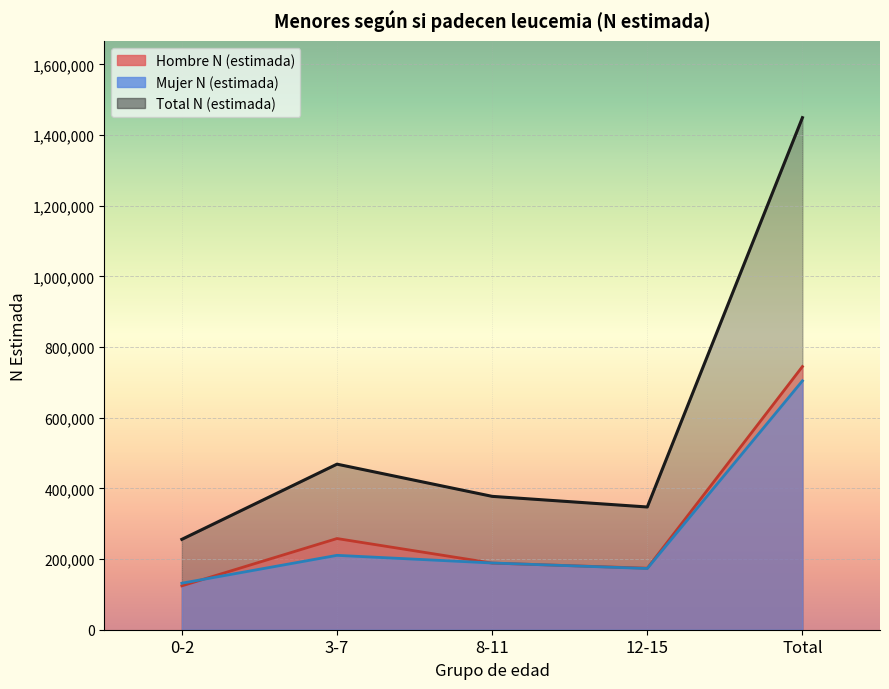

What is the label of the 1st point from the right?

Total